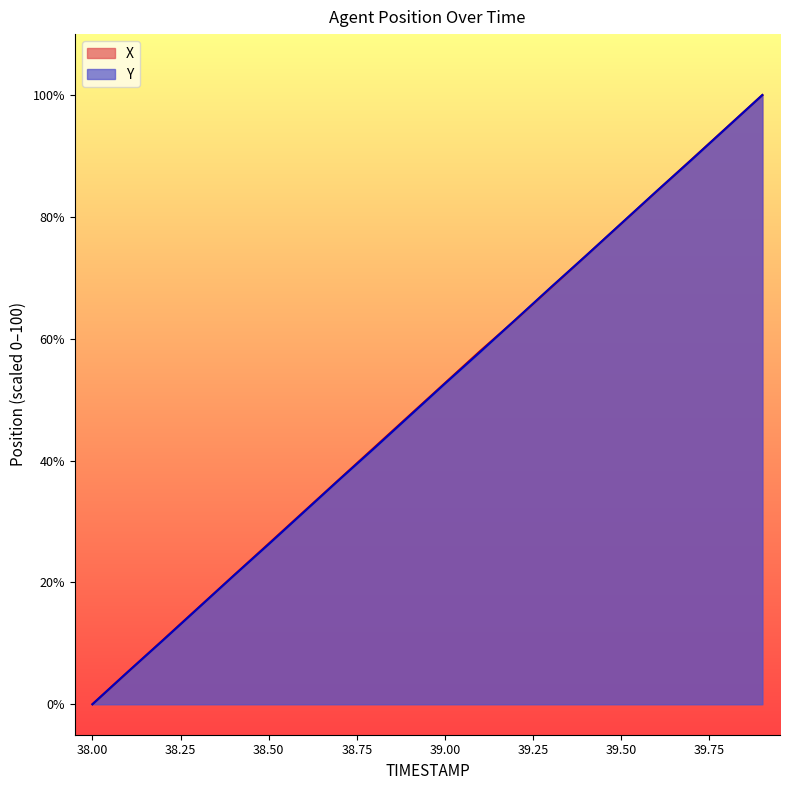

List the series in order of their overall mean, highest first.

X, Y